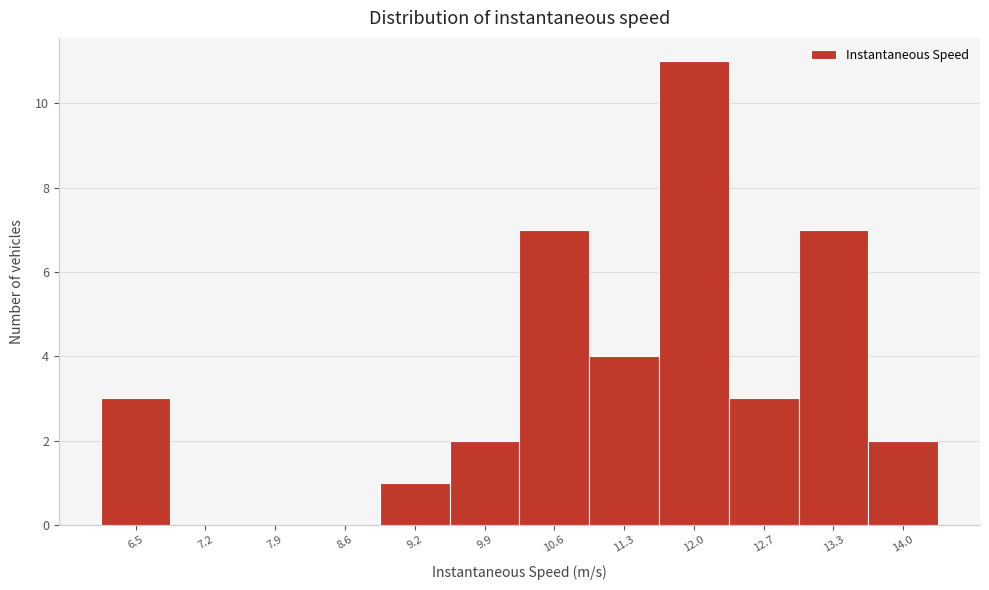

Reading left to right, extract all data points from this chart.

6.5=3	7.2=0	7.9=0	8.6=0	9.2=1	9.9=2	10.6=7	11.3=4	12.0=11	12.7=3	13.3=7	14.0=2